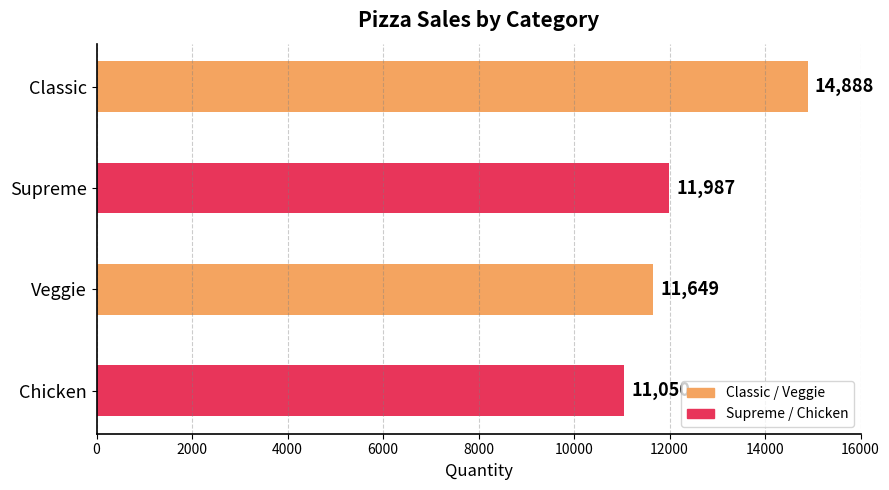

What is the difference between the second highest and minimum values?

937